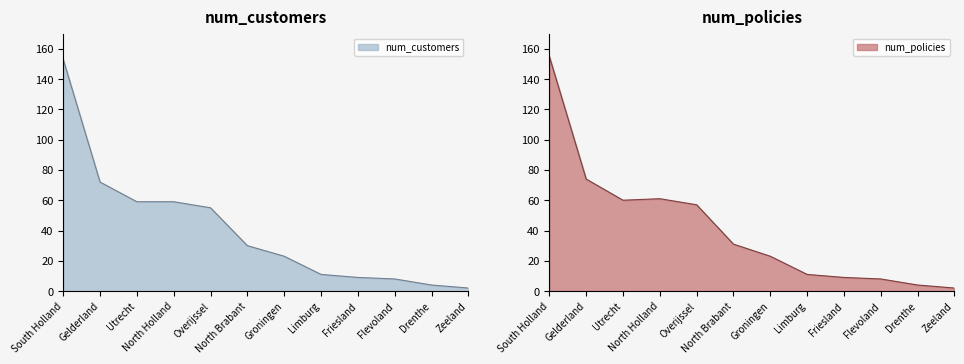

Where is the first local minimum for num_policies?

Utrecht